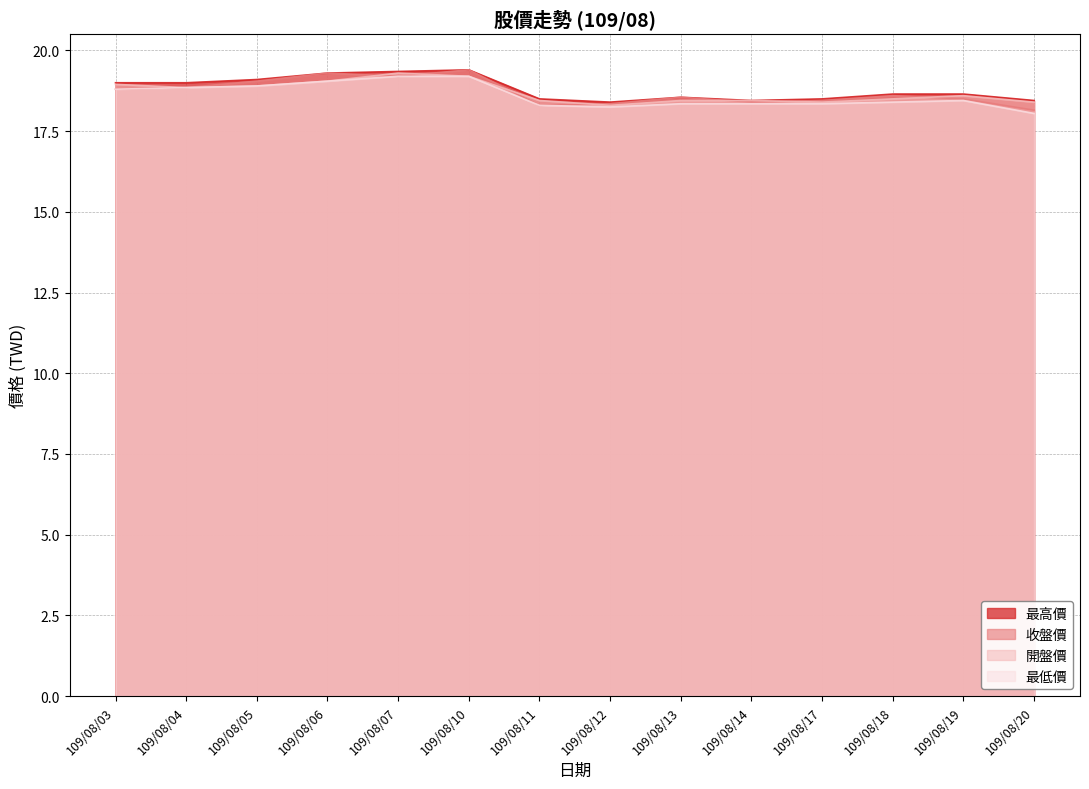

What is the sum of all 最高價 values?

263.3